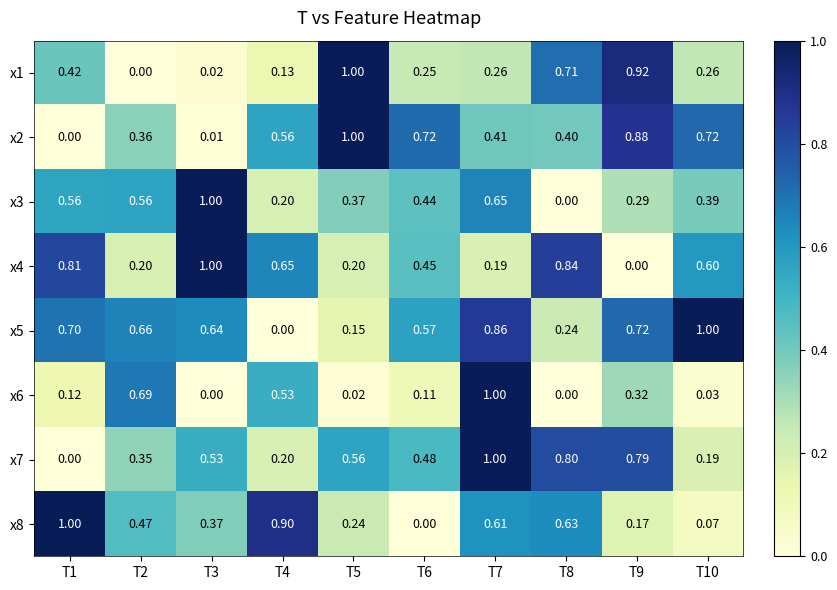

Is the value of x7 at T10 greater than the value of x2 at T1?

Yes